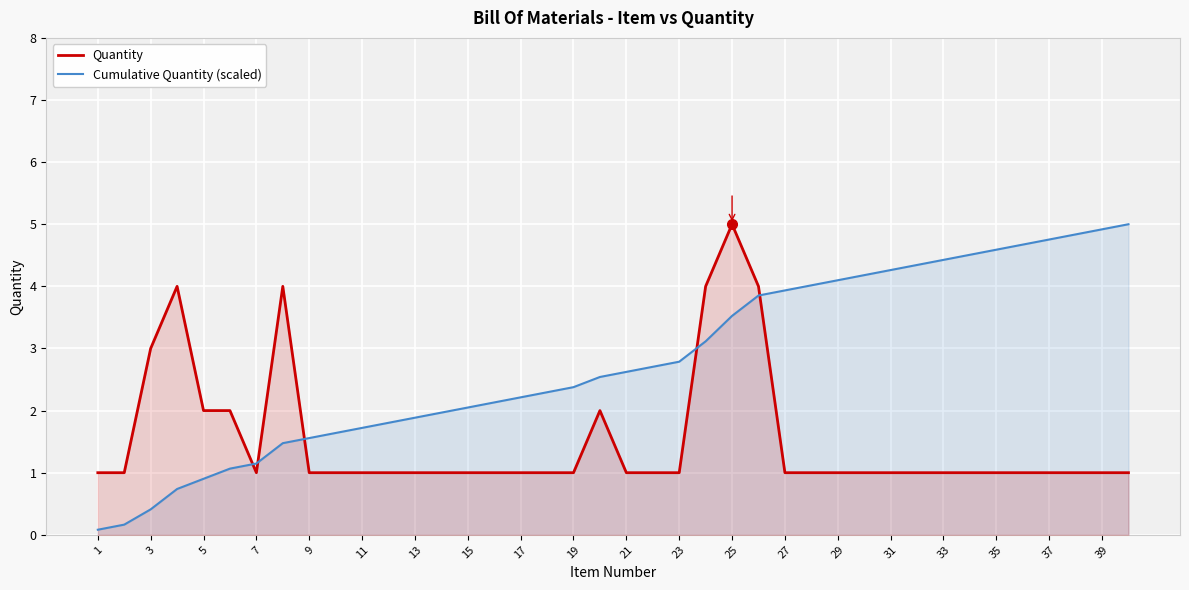

Which series changed the most between 27 and 35?

Cumulative Quantity (scaled)